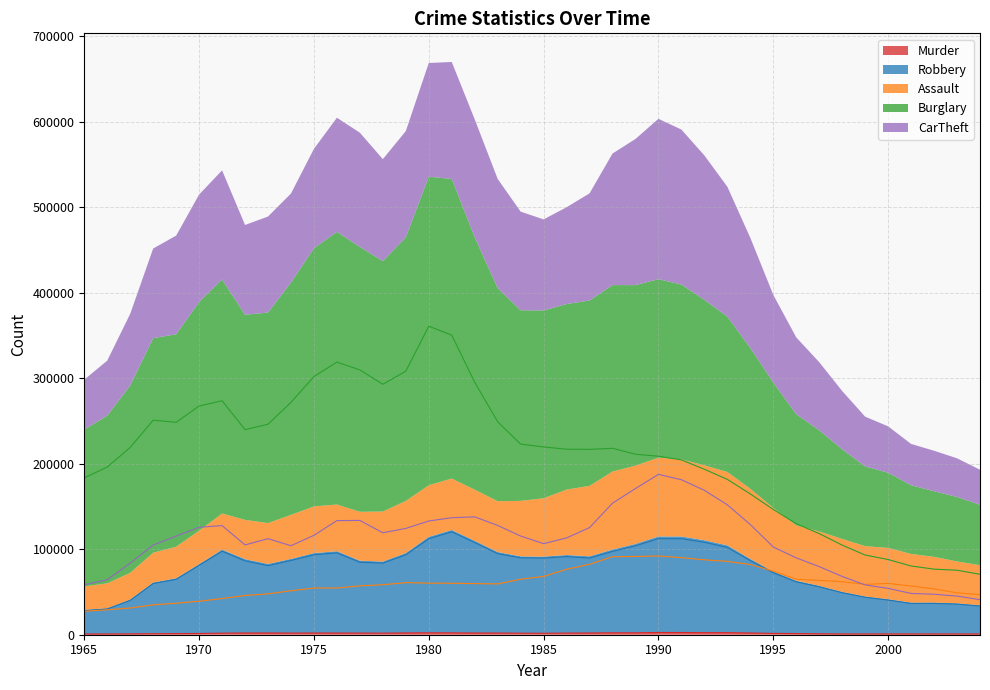

What is the average value of the Burglary series?

210691